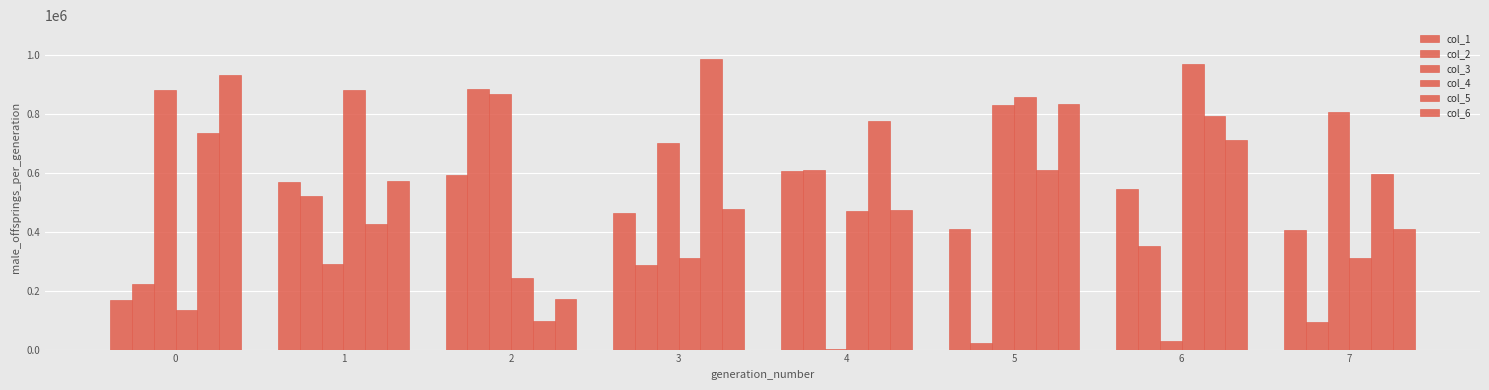

How many bars are there in total?

48